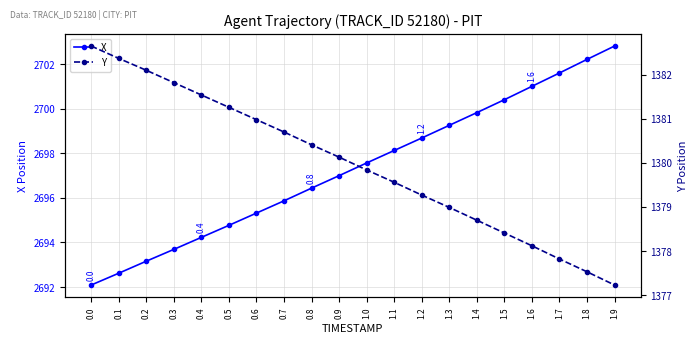

Reading left to right, transcribe all the data shown in this chart.

X: 2692.1	2692.6	2693.2	2693.7	2694.2	2694.8	2695.3	2695.9	2696.4	2697.0	2697.6	2698.1	2698.7	2699.3	2699.8	2700.4	2701.0	2701.6	2702.2	2702.8
Y: 1382.7	1382.4	1382.1	1381.8	1381.5	1381.3	1381.0	1380.7	1380.4	1380.1	1379.8	1379.6	1379.3	1379.0	1378.7	1378.4	1378.1	1377.8	1377.5	1377.2